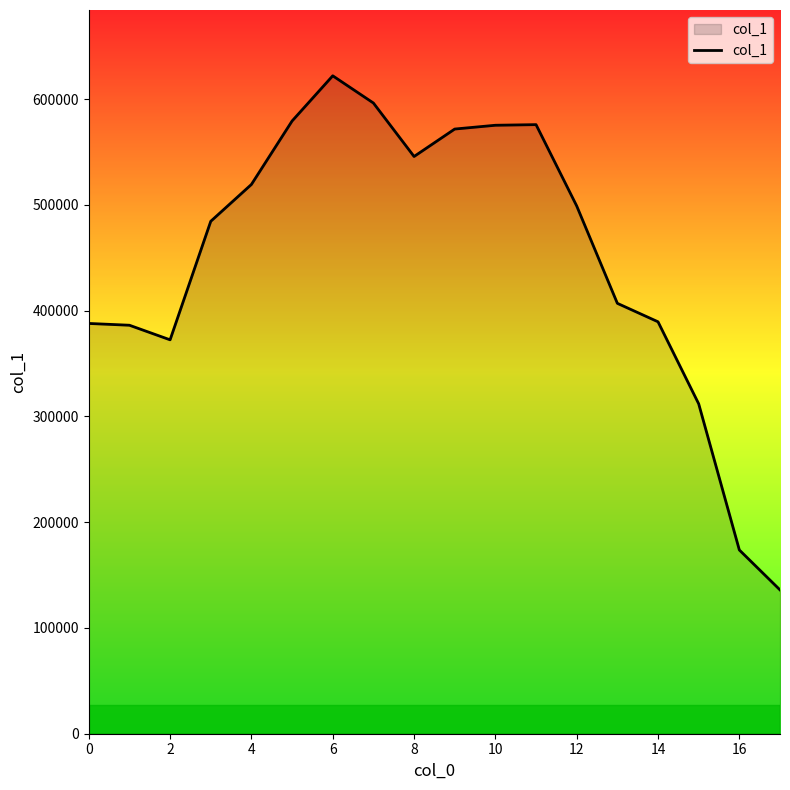

What is the maximum value shown in the chart?

622043